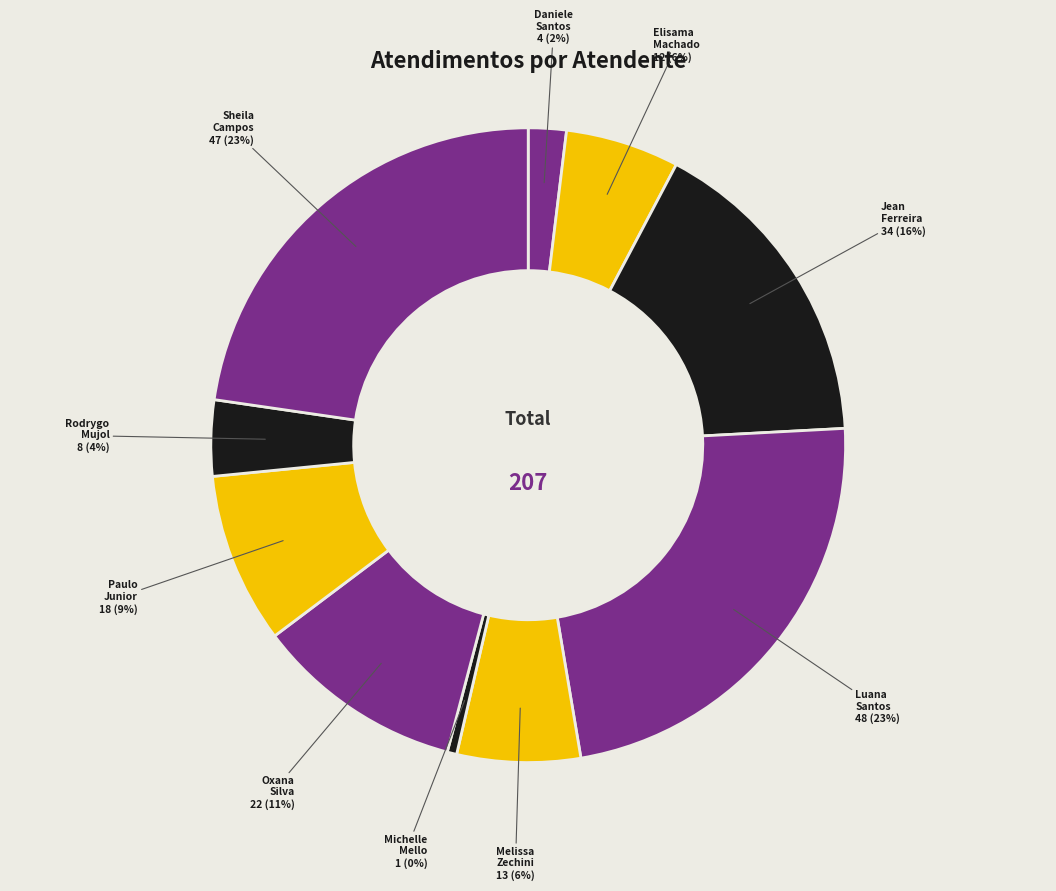

What is the smallest slice in the pie chart?

Michelle Mello